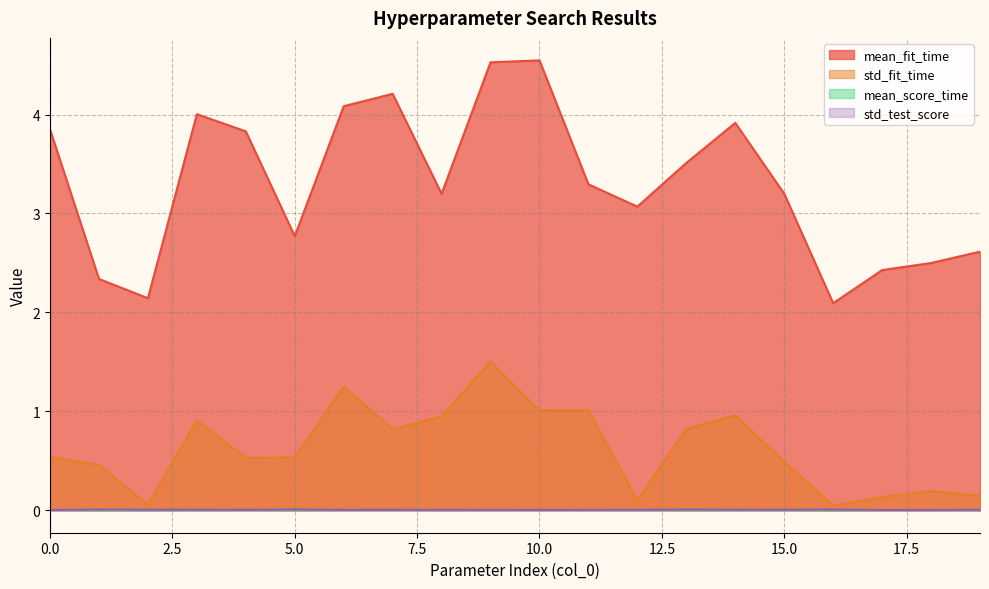

How many lines are shown in the chart?

4